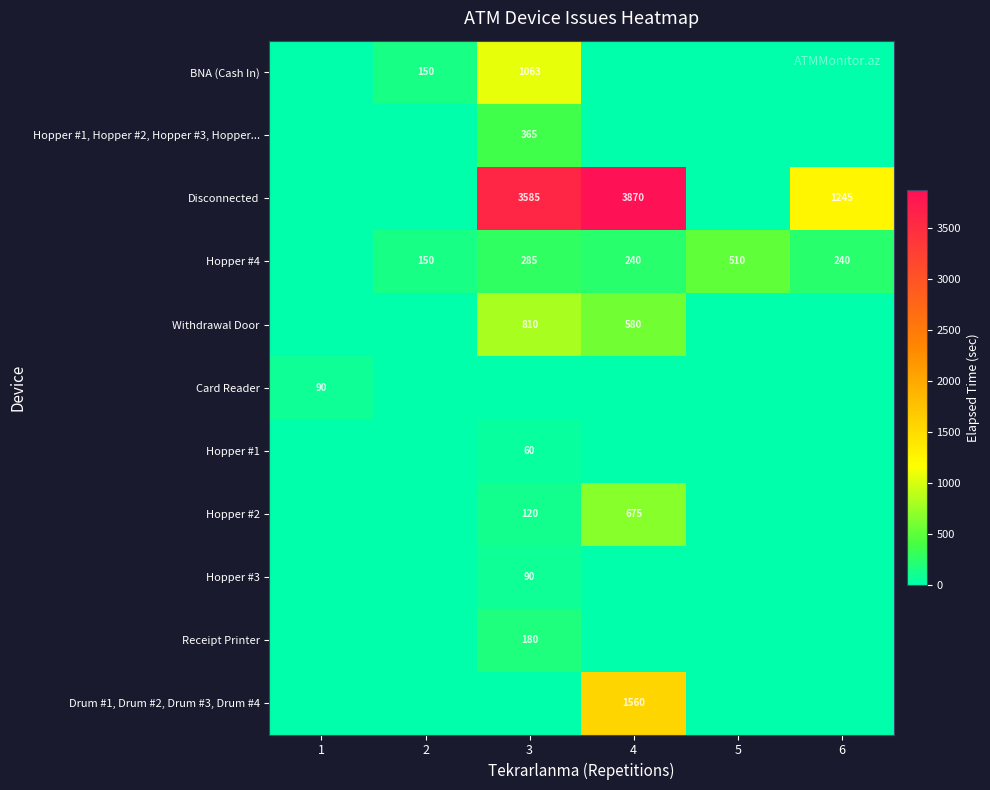

Which label corresponds to the smallest value in the chart?

1